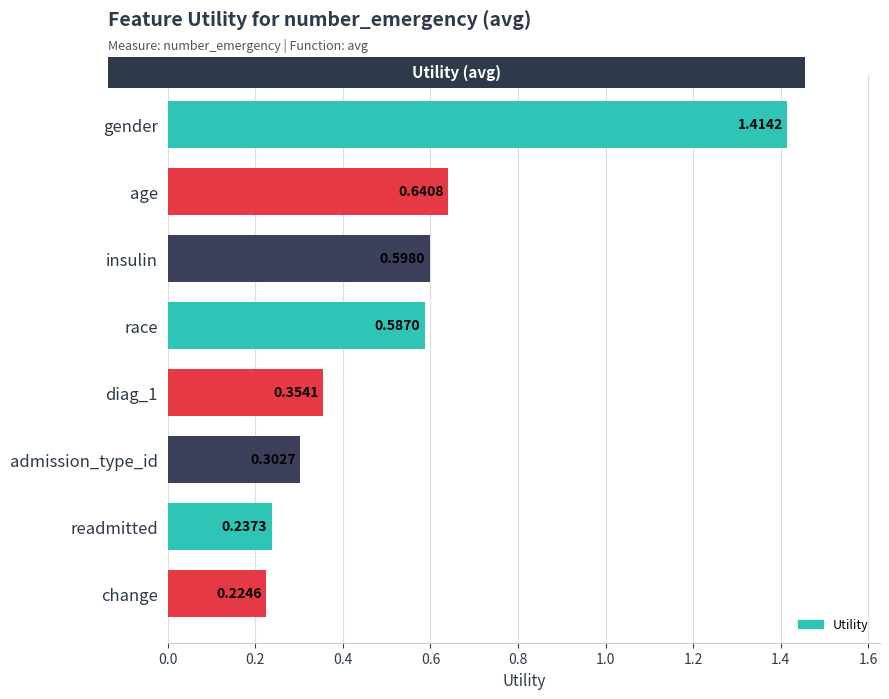

List the labels in order of value, largest first.

gender, age, insulin, race, diag_1, admission_type_id, readmitted, change